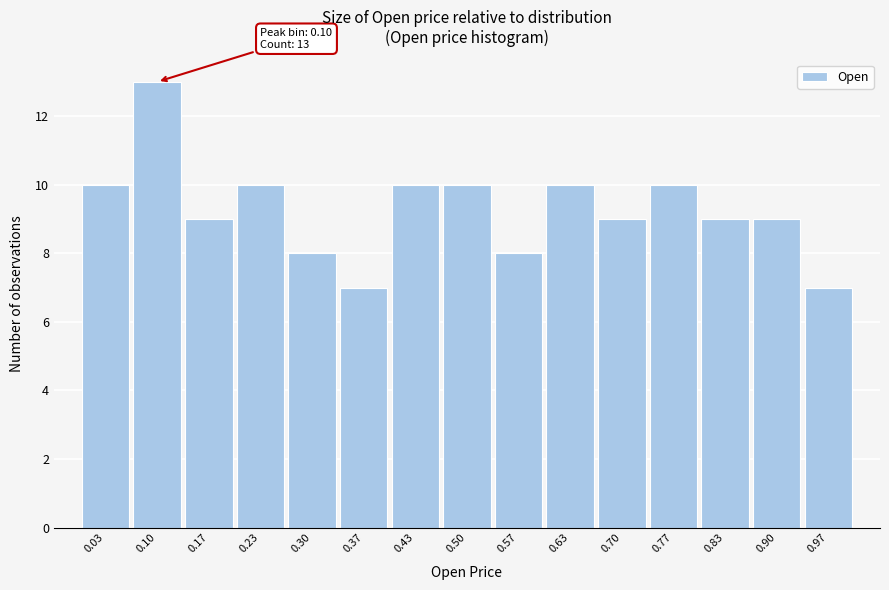

Over which range of the x-axis is the bar tallest?

0.07 to 0.13